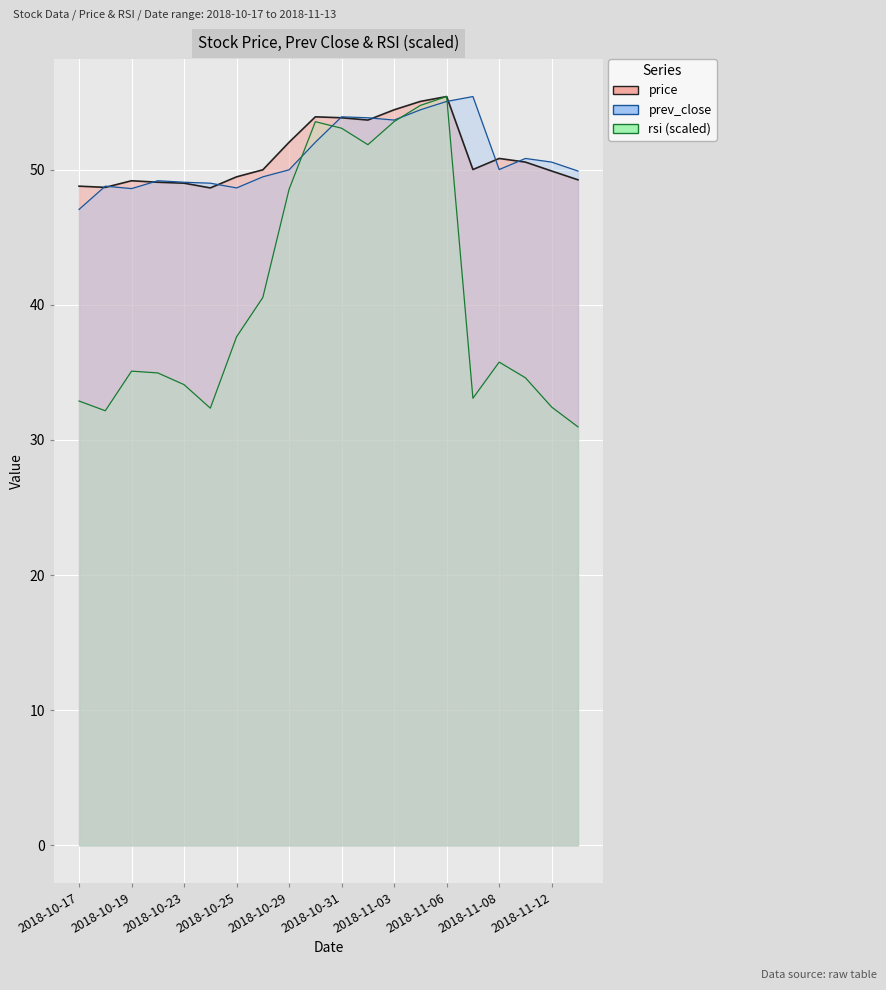

Reading right to left, what are all the values shown in this chart?

price: 49.2	49.9	50.5	50.8	50.0	55.4	55.0	54.4	53.7	53.8	53.9	52.0	50.0	49.5	48.6	49.0	49.1	49.2	48.7	48.8
prev_close: 49.9	50.5	50.8	50.0	55.4	55.0	54.4	53.7	53.8	53.9	52.0	50.0	49.5	48.6	49.0	49.1	49.2	48.6	48.8	47.0
rsi: 31.0	32.4	34.6	35.8	33.1	55.4	54.7	53.5	51.8	53.1	53.5	48.5	40.5	37.6	32.3	34.1	35.0	35.1	32.2	32.9